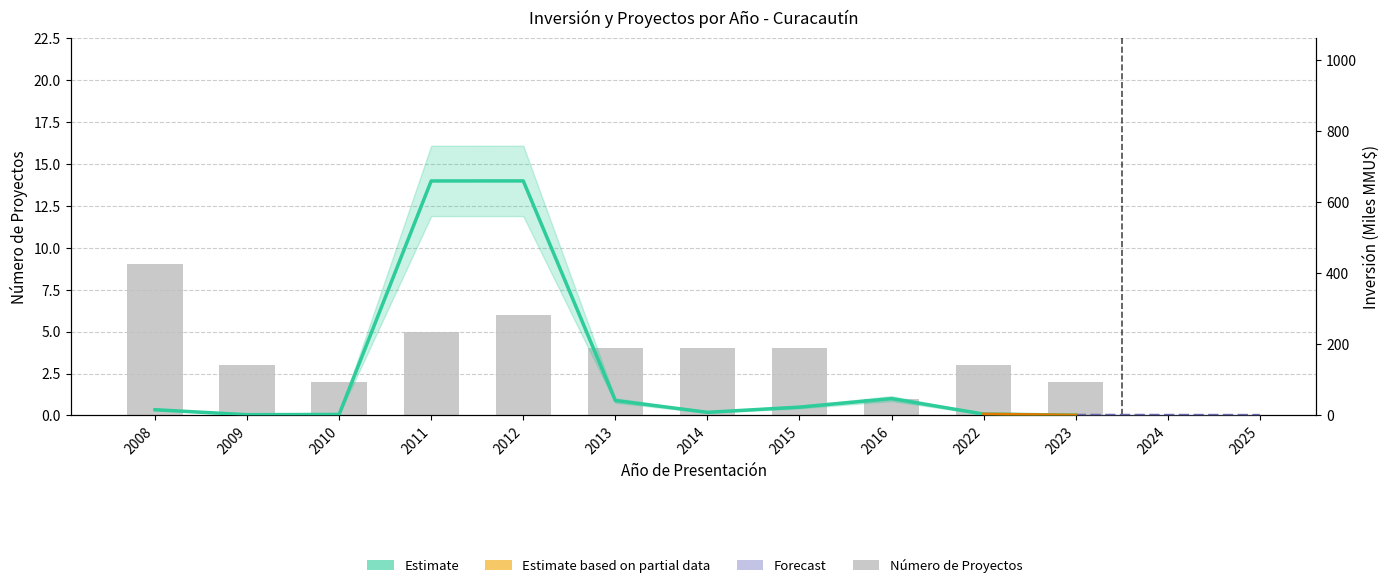

Count the Número de Proyectos values in the range 2 to 5.

8